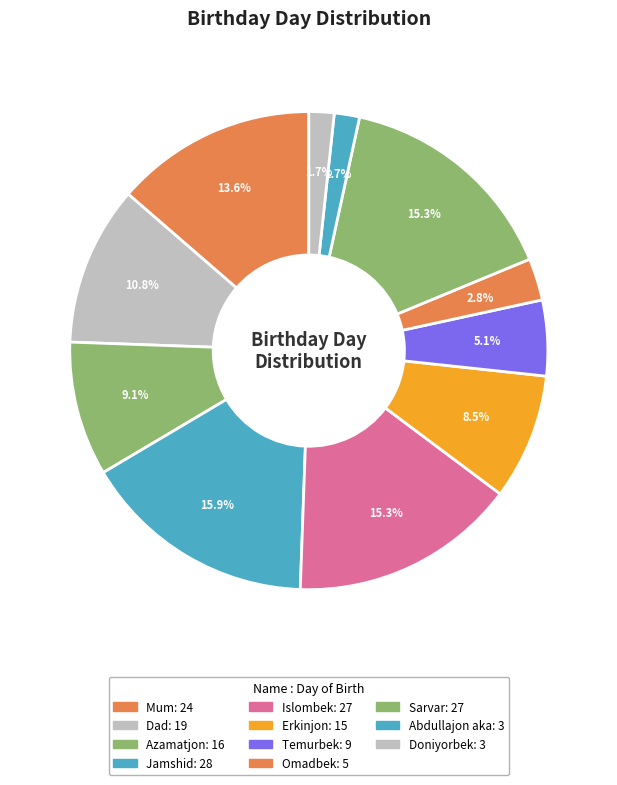

What is the smallest slice in the pie chart?

Abdullajon aka